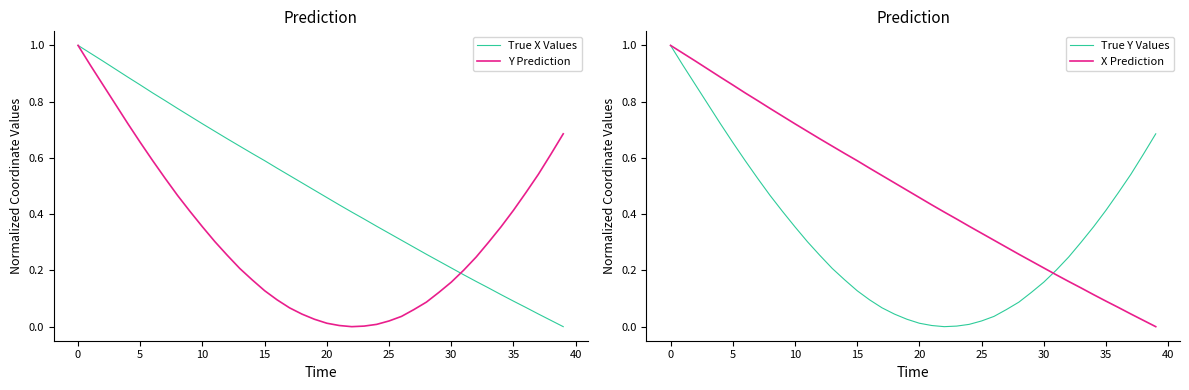

Between 23 and 24, which is larger?

23